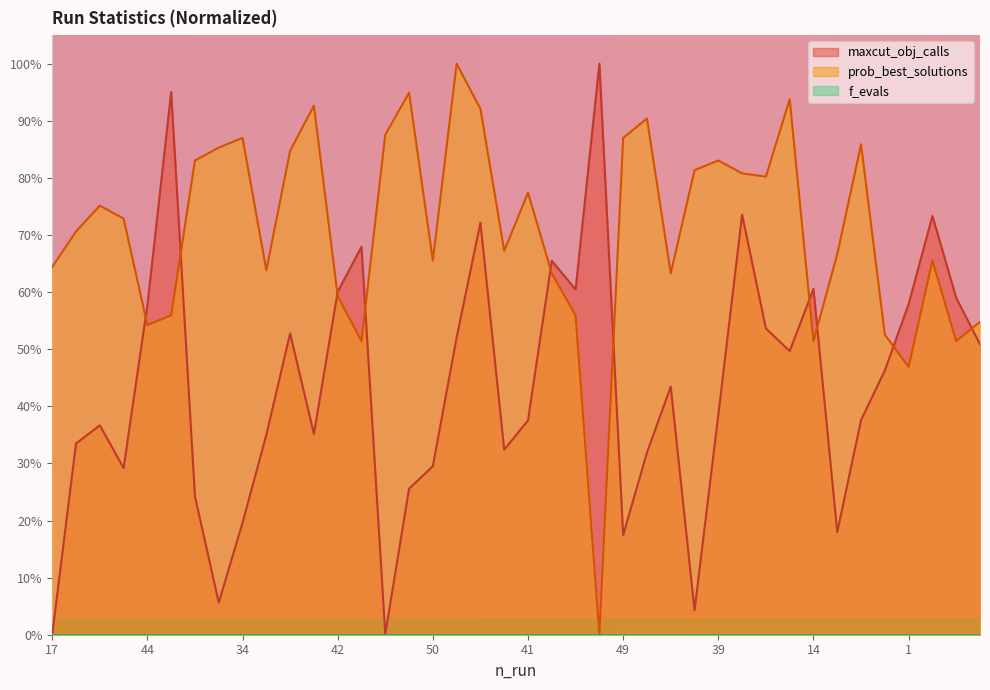

Which category has the lowest value across all series?

17